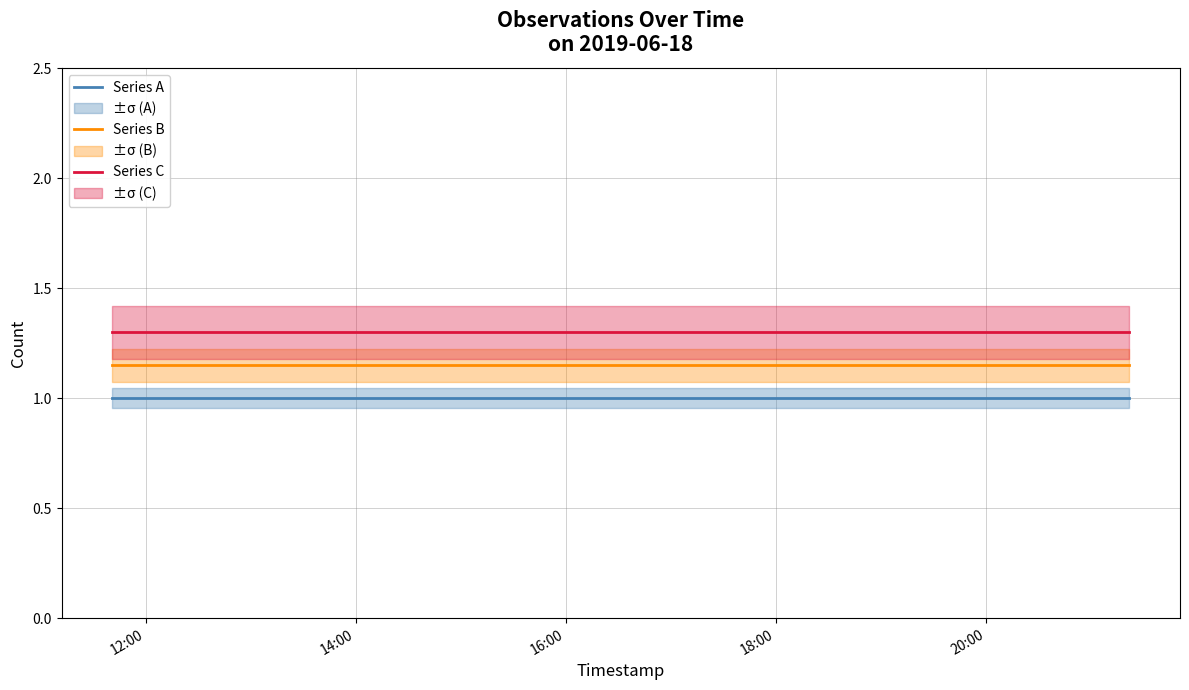

What is the lowest value of the Series A series?

1.0